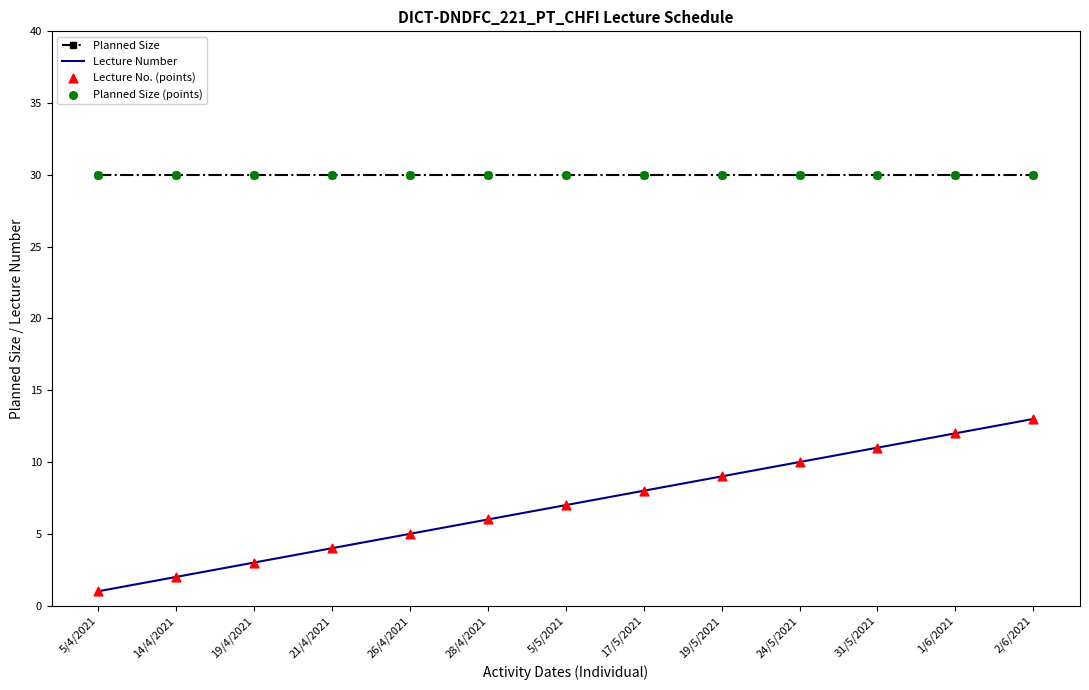

Which series has the largest total across all categories?

Planned Size